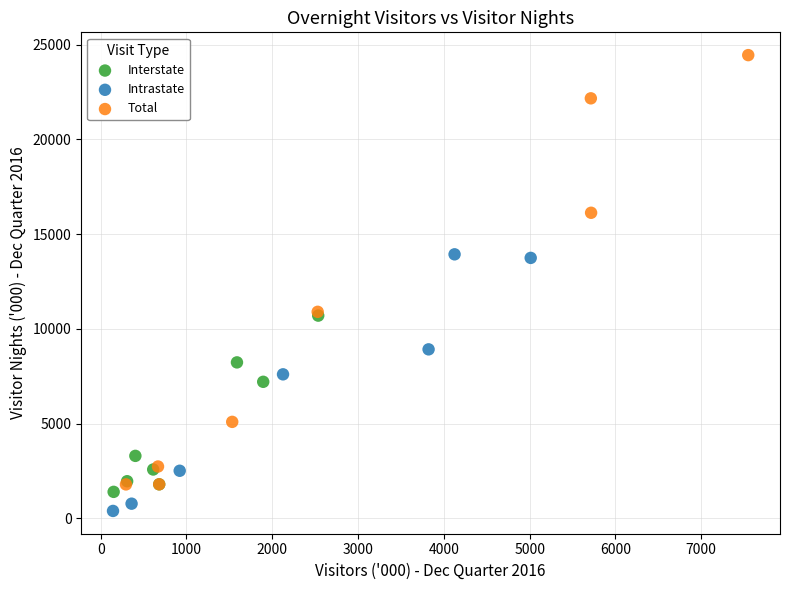

Which series has the largest Y range (max minus min)?

Total